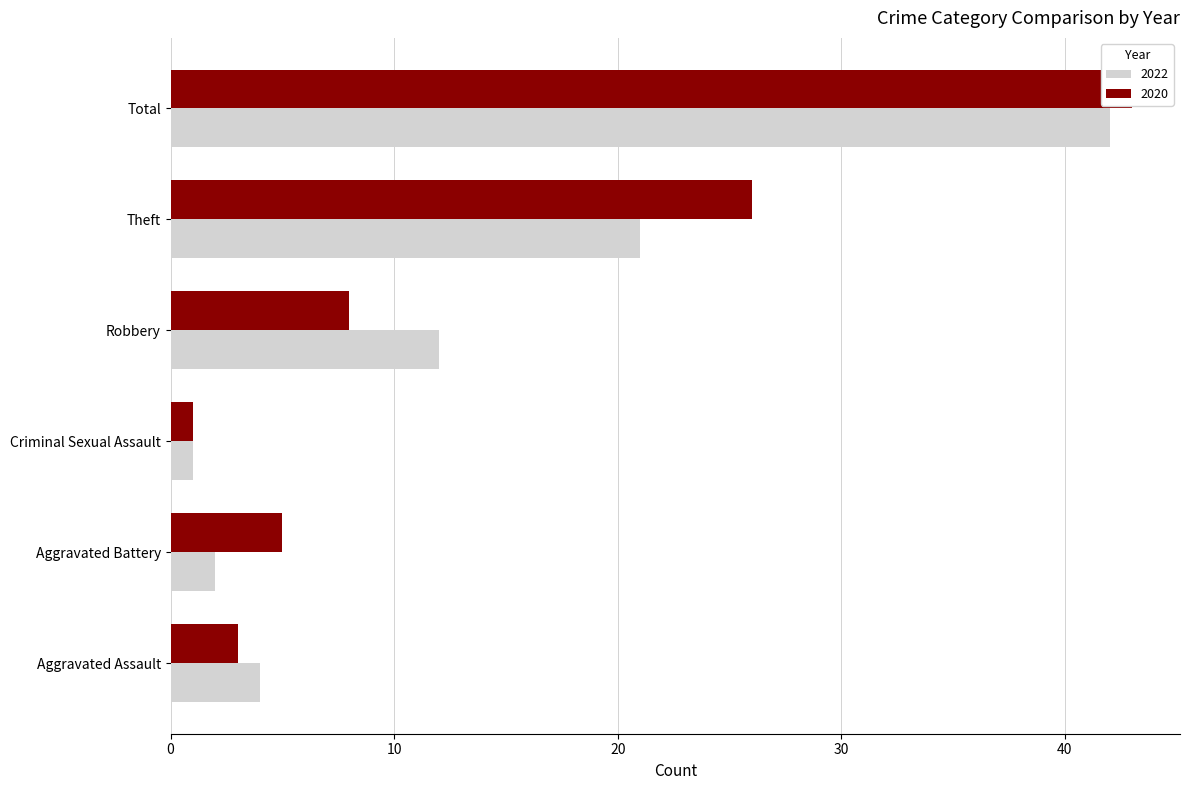

How many data points does each series have?

6